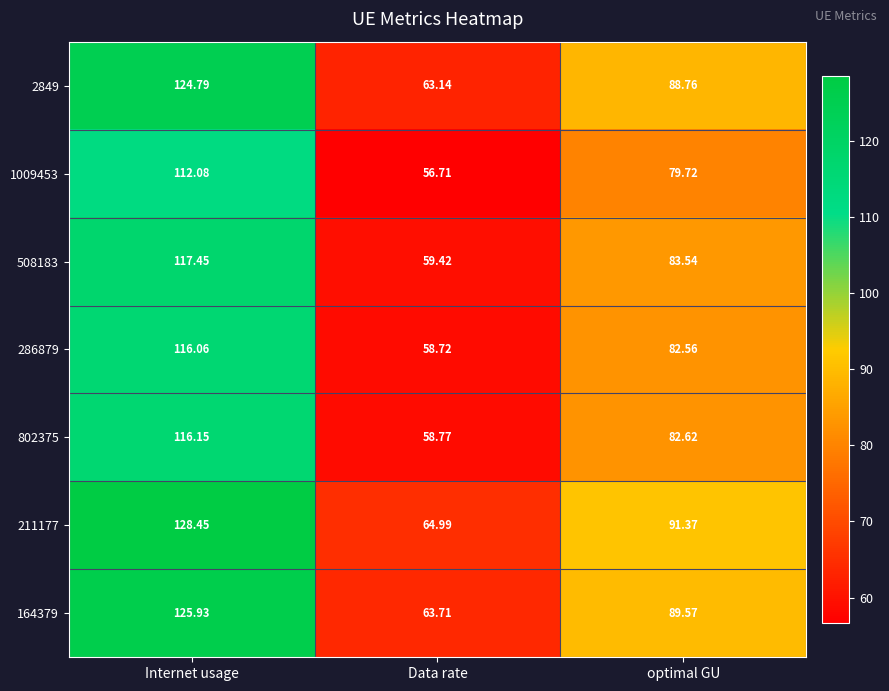

Is the value of 211177 at optimal GU greater than the value of 286879 at optimal GU?

Yes